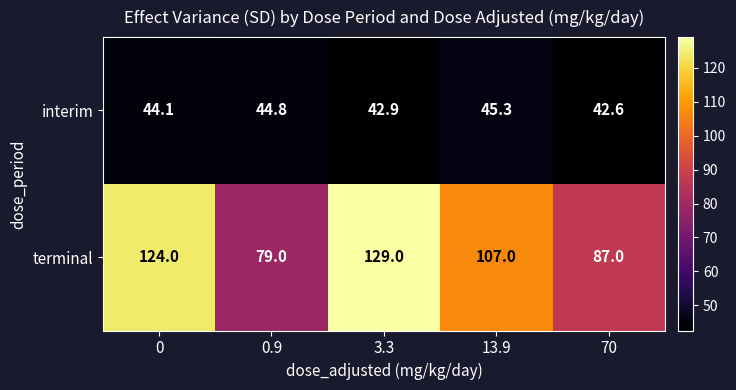

At which label is terminal closest to 104?

13.9